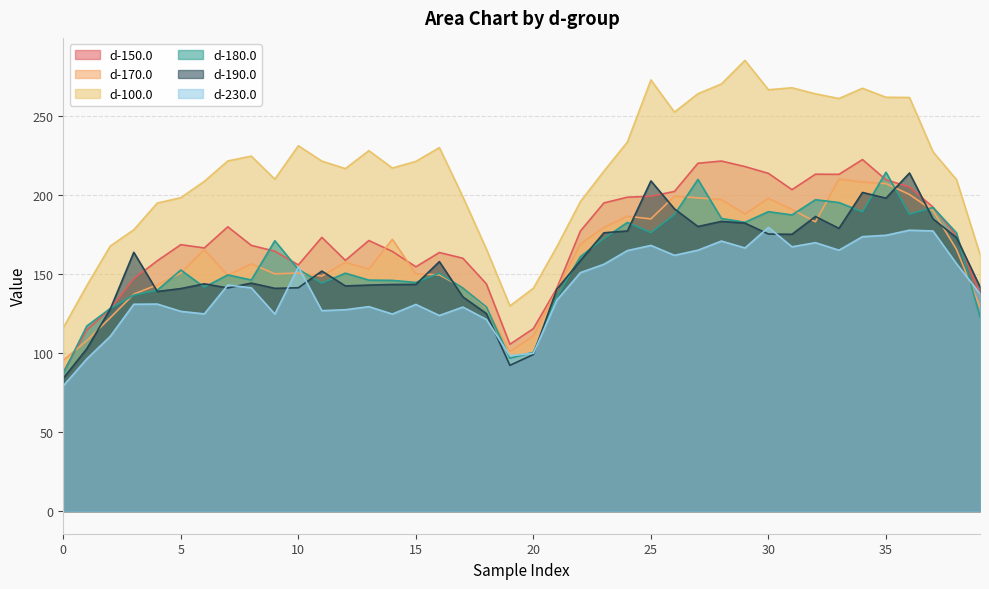

What is the highest value of the d-190.0 series?

213.7